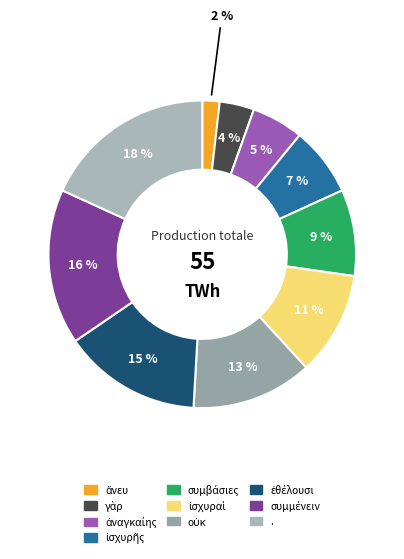

Rank the categories by value from highest to lowest.

., συμμένειν, ἐθέλουσι, οὐκ, ἰσχυραὶ, συμβάσιες, ἰσχυρῆς, ἀναγκαίης, γὰρ, ἄνευ